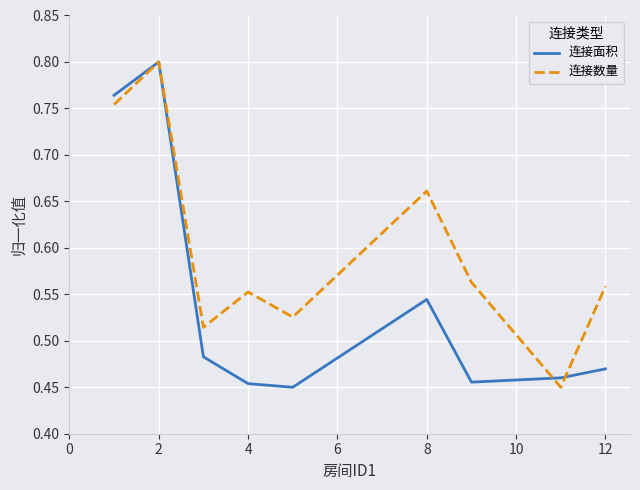

Which series has the largest total across all categories?

连接数量